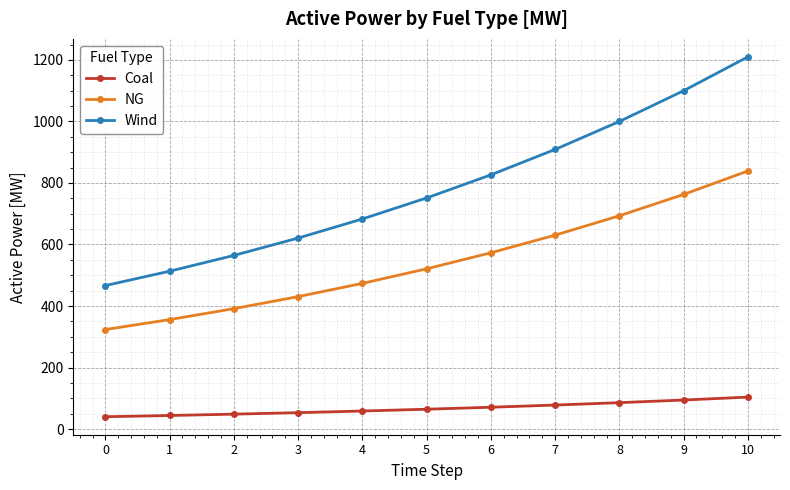

What is the approximate value of Wind at 9?

1100.0